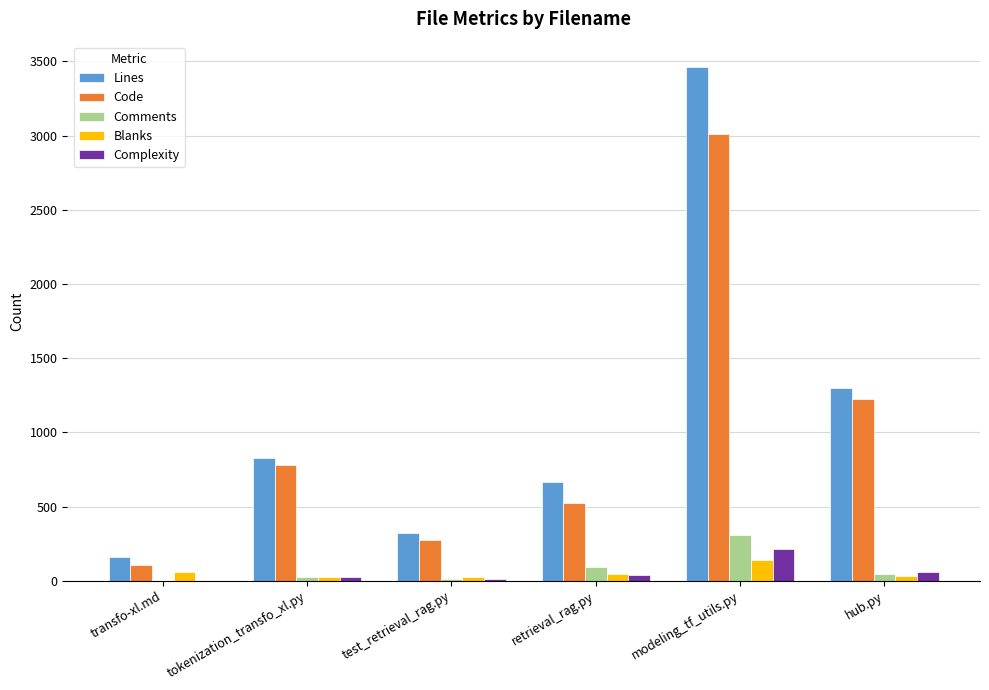

What is the sum of all Complexity values?

342